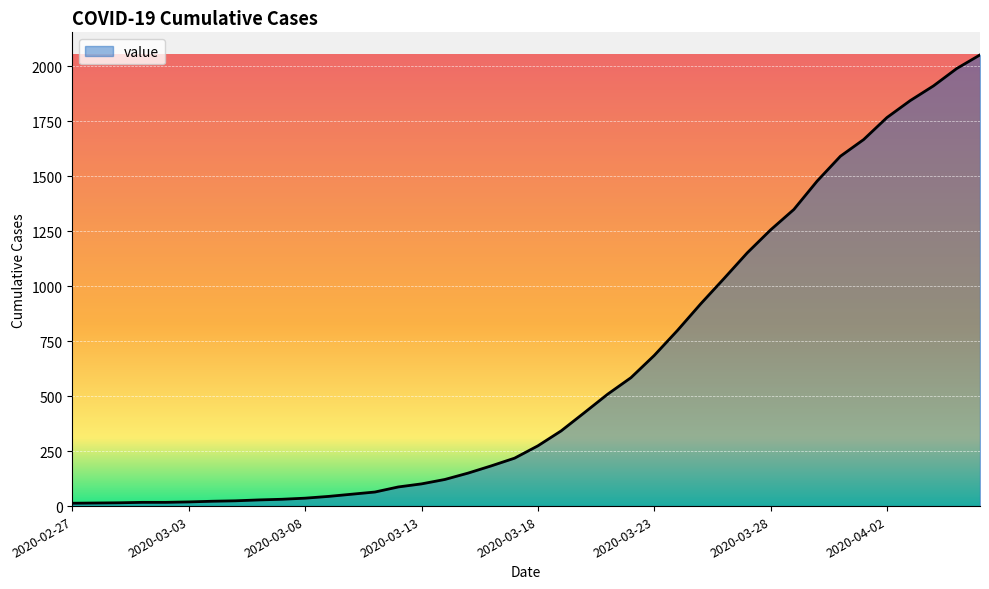

What is the difference between the maximum and minimum values?

2039